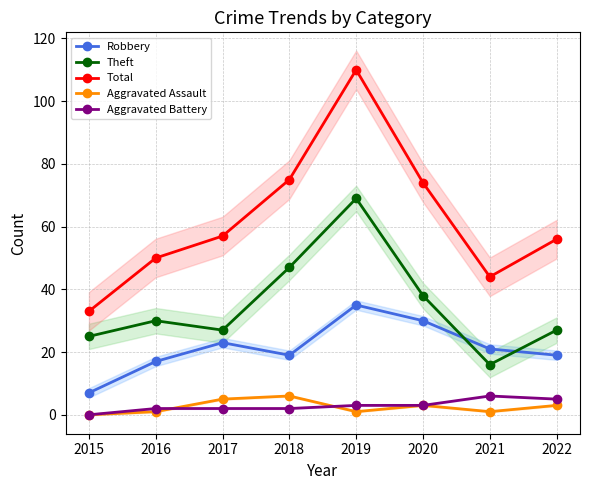

What value does the Aggravated Battery series have at 2020?

3